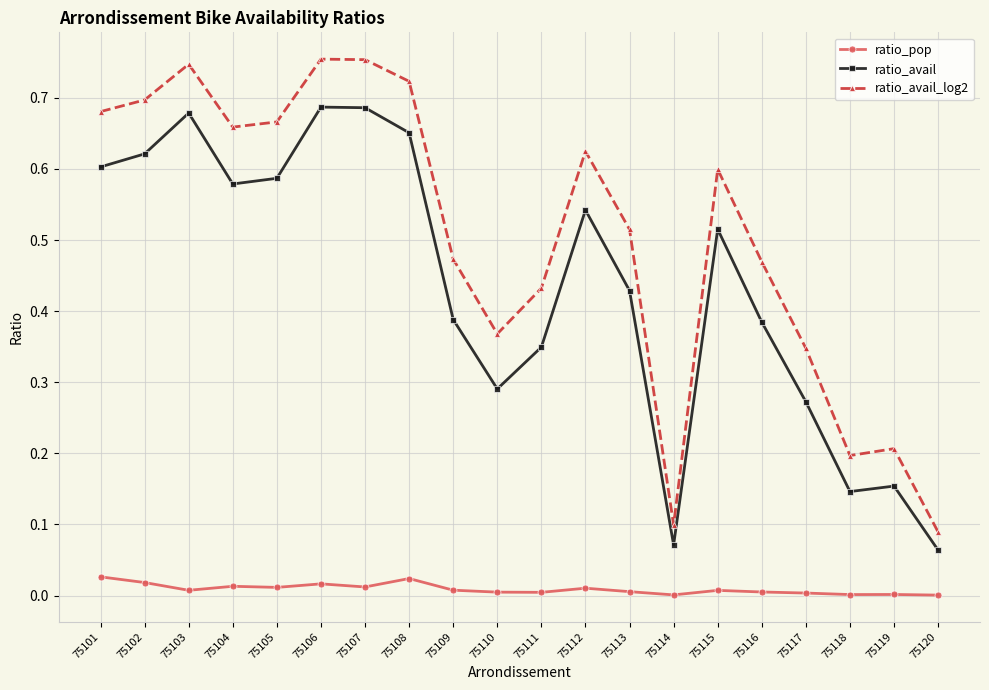

True or false: ratio_avail_log2 and ratio_avail intersect in this chart.

False